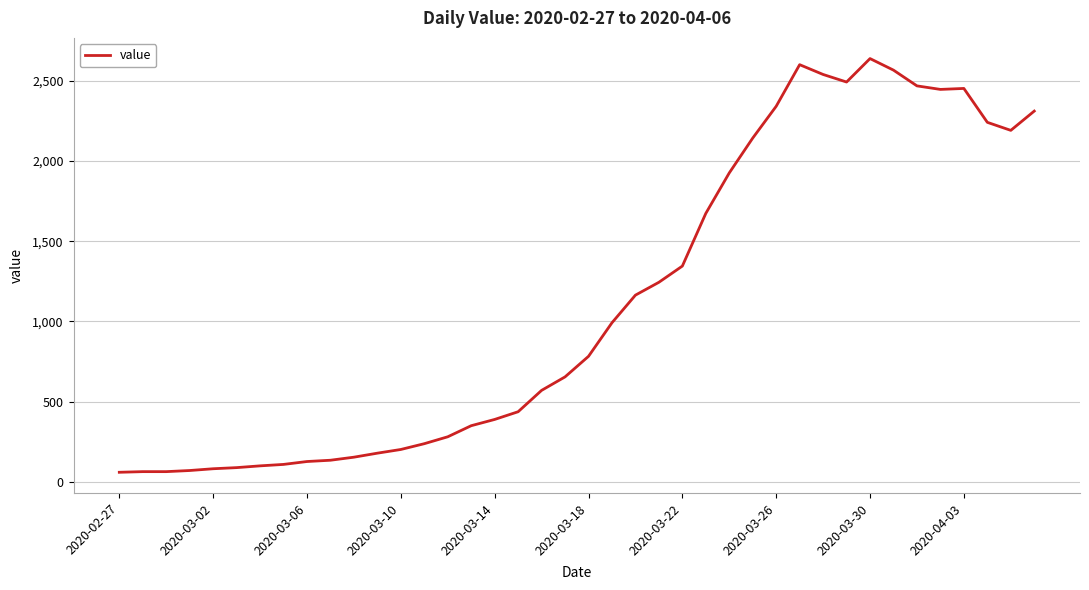

What is the difference between the maximum and minimum values?

2576